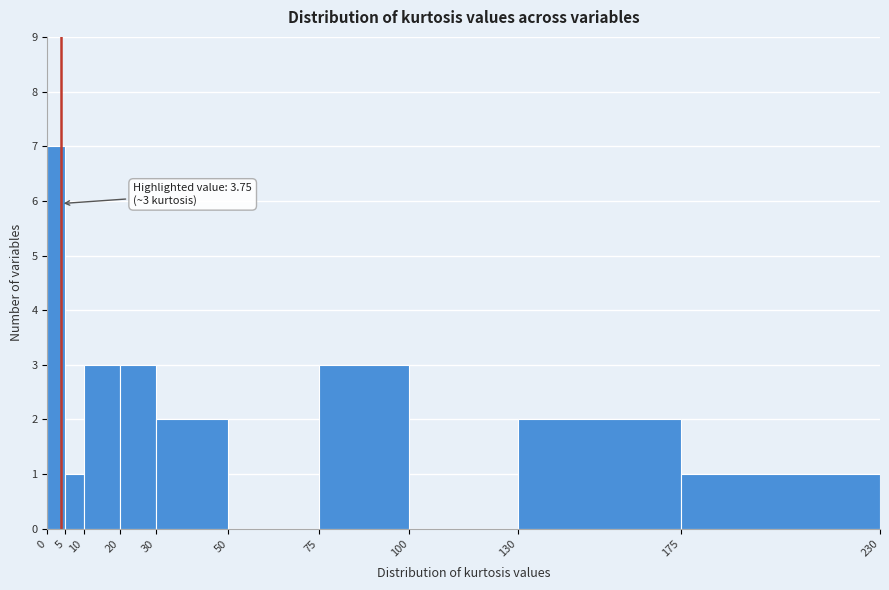

Which range on the x-axis has the tallest bar?

0 to 5